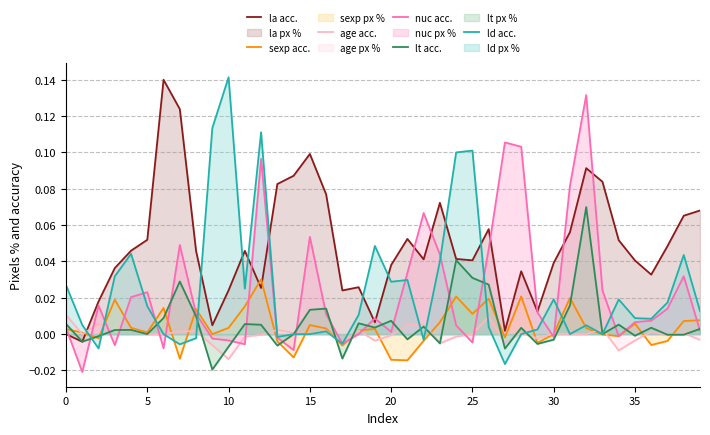

True or false: la acc. and age acc. cross at least once.

True